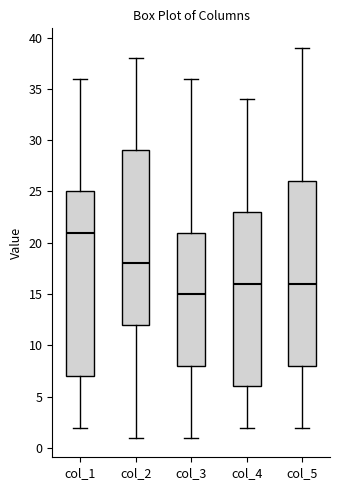

Reading left to right, read every box against the y-axis: the position of its median line, the range the box covers, and the ends of its whiskers. The values are not printed on the chart, so give them approximately, as read against the axis.

col_1: median 21, box 7 to 25, whiskers 2 to 36
col_2: median 18, box 12 to 29, whiskers 1 to 38
col_3: median 15, box 8 to 21, whiskers 1 to 36
col_4: median 16, box 6 to 23, whiskers 2 to 34
col_5: median 16, box 8 to 26, whiskers 2 to 39